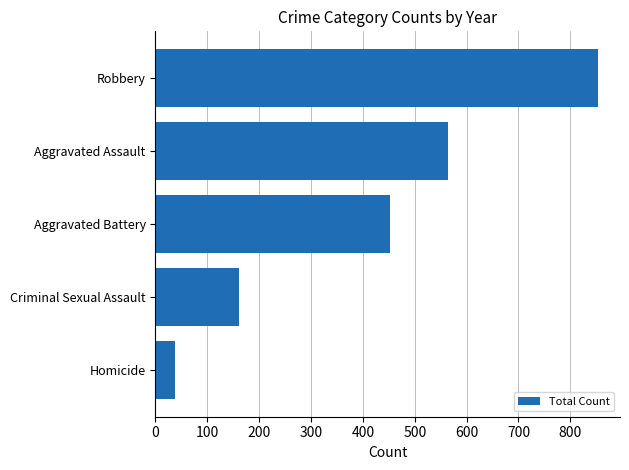

Rank the categories by value from lowest to highest.

Homicide, Criminal Sexual Assault, Aggravated Battery, Aggravated Assault, Robbery